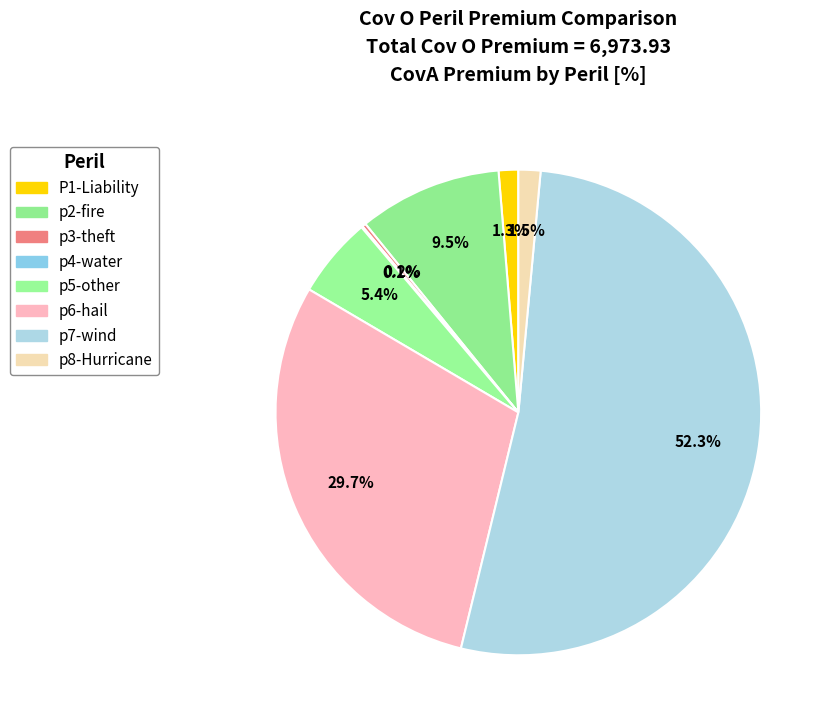

What is the largest slice in the pie chart?

p7-wind